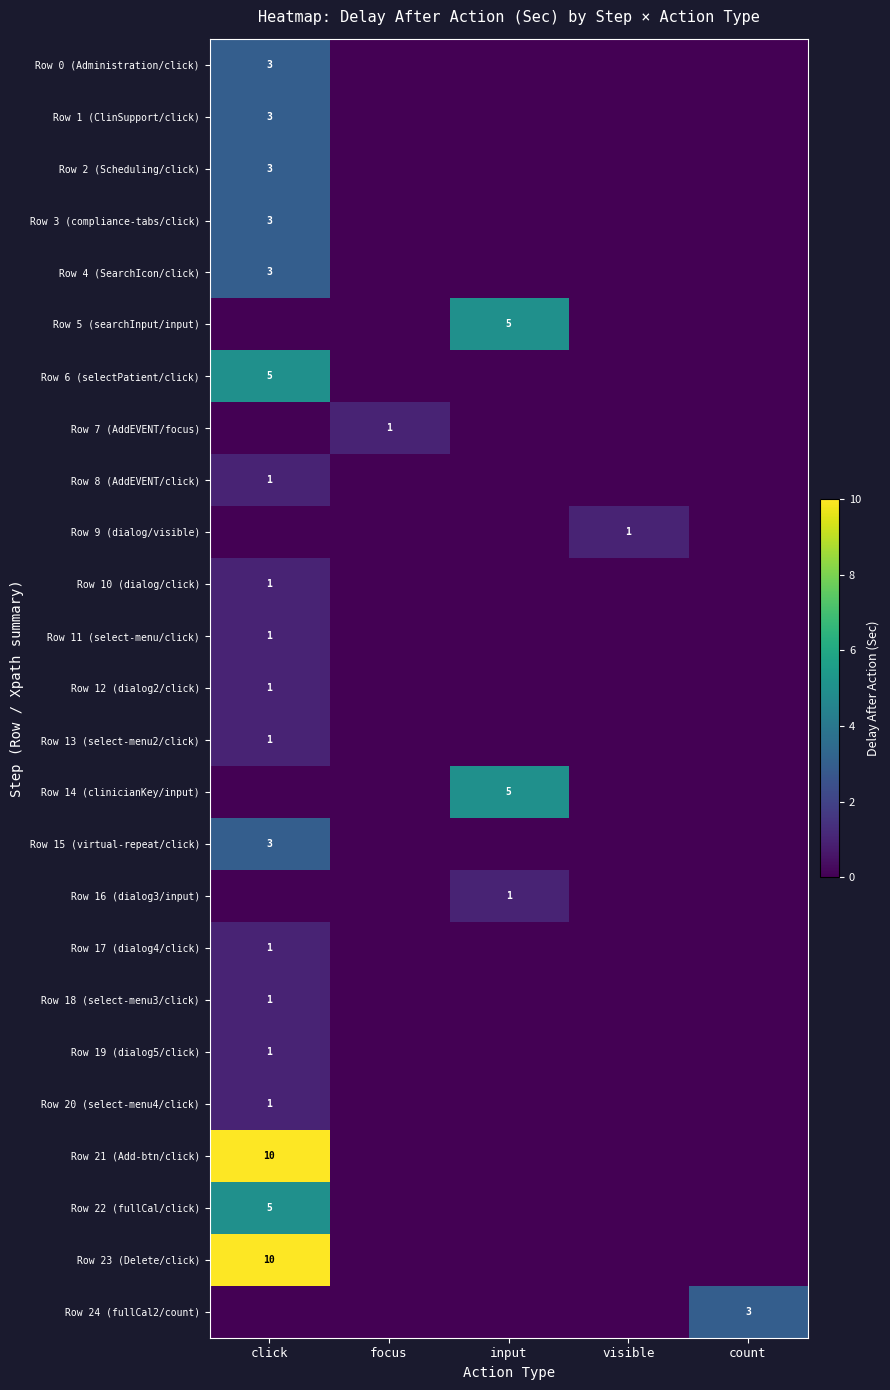

Is the value of Row 13 (select-menu2/click) at count greater than the value of Row 3 (compliance-tabs/click) at focus?

No